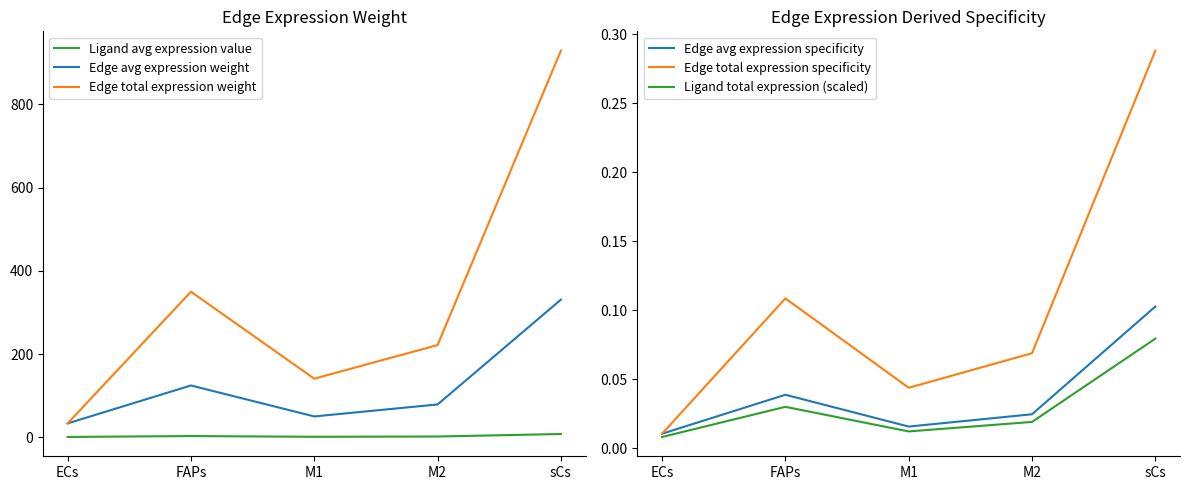

True or false: Edge avg expression specificity and Edge total expression specificity intersect in this chart.

False